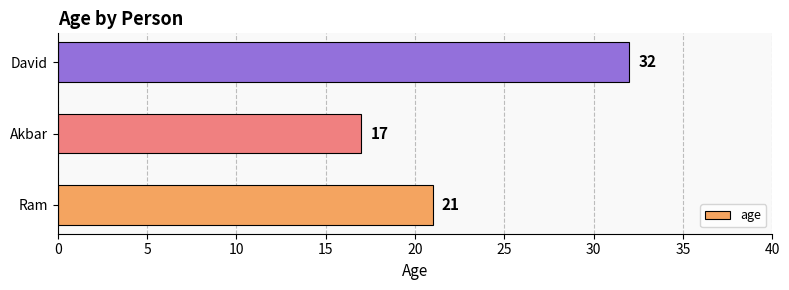

Does the chart contain any negative values?

No